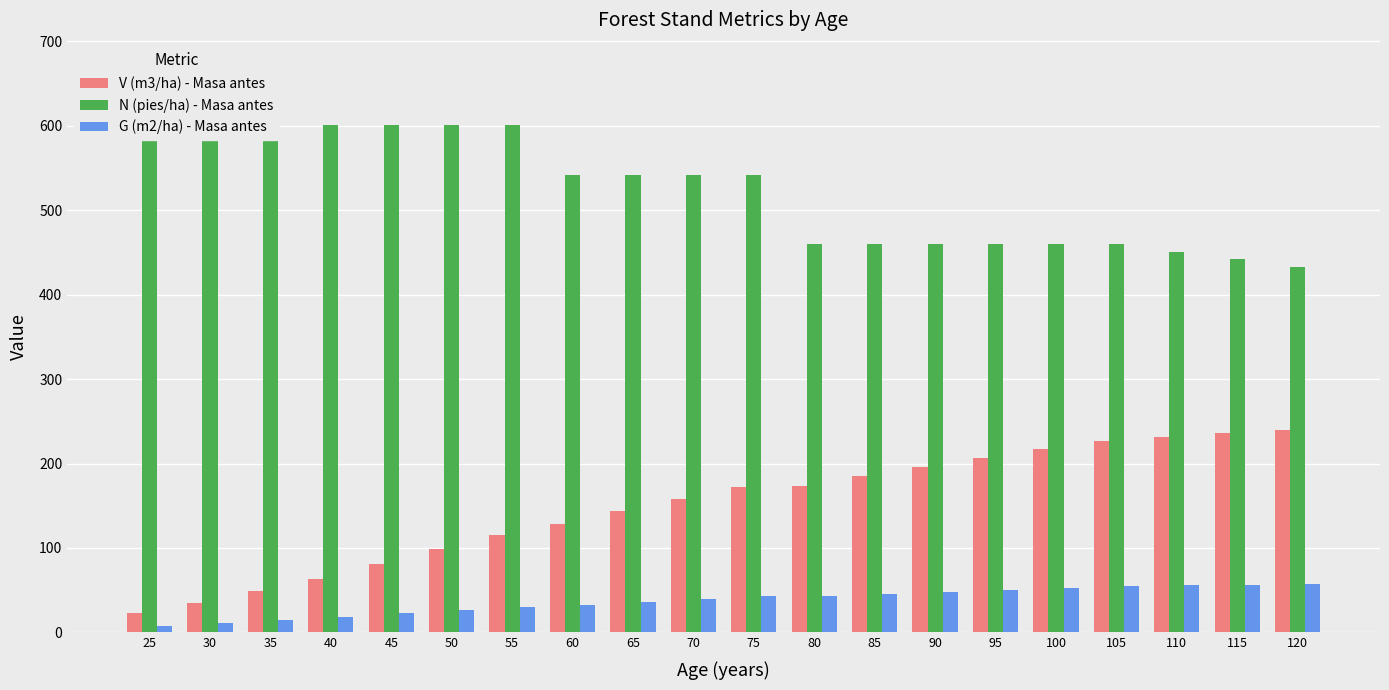

What is the lowest value of the V (m3/ha) - Masa antes series?

22.5